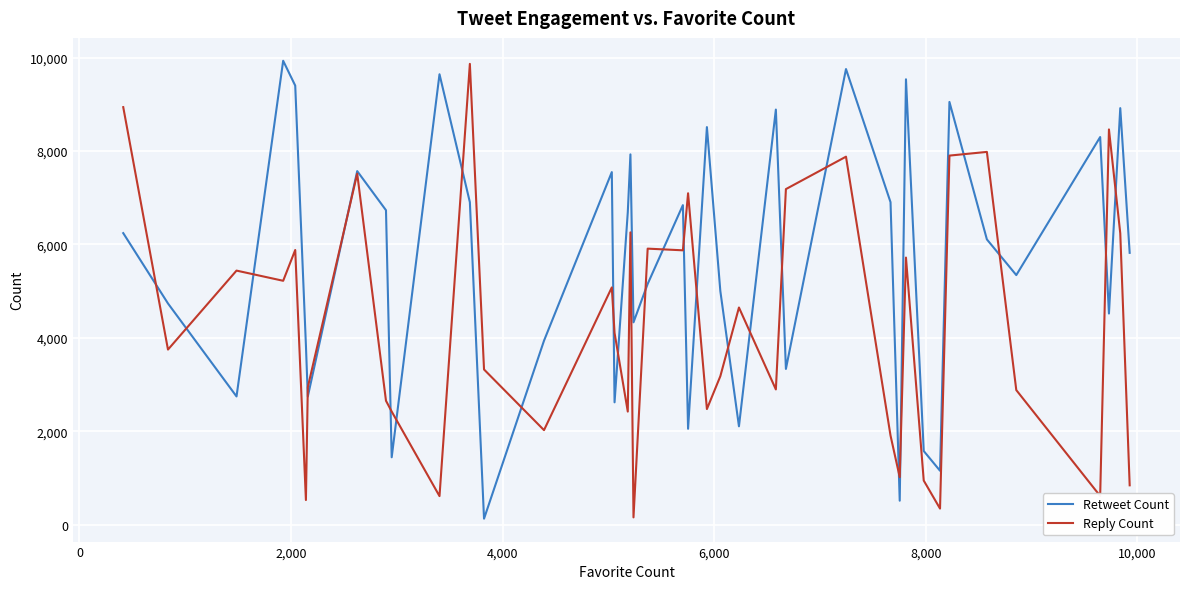

What is the difference between the maximum and second lowest values in the Retweet Count series?

9414